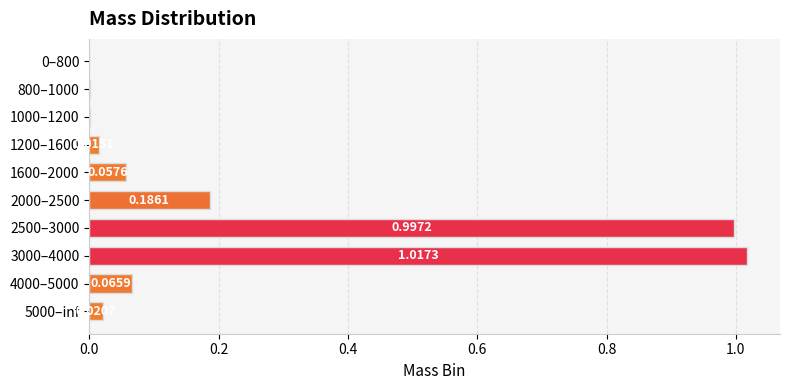

Which has a higher value, 2500–3000 or 800–1000?

2500–3000